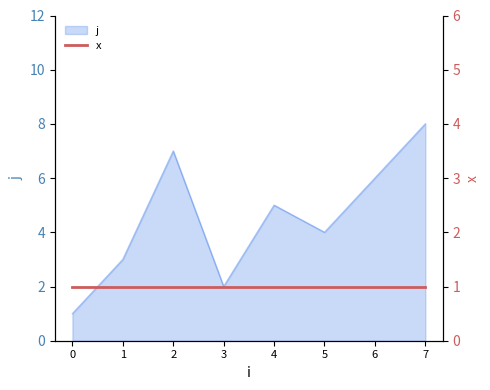

Reading left to right, what are all the values shown in this chart?

0=1	1=3	2=7	3=2	4=5	5=4	6=6	7=8